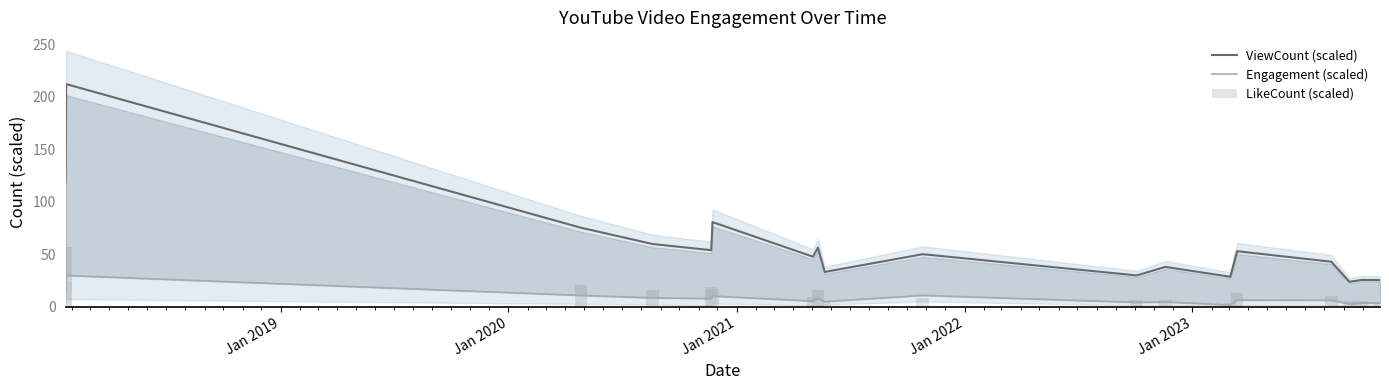

What is the minimum value for ViewCount (scaled)?

23.7